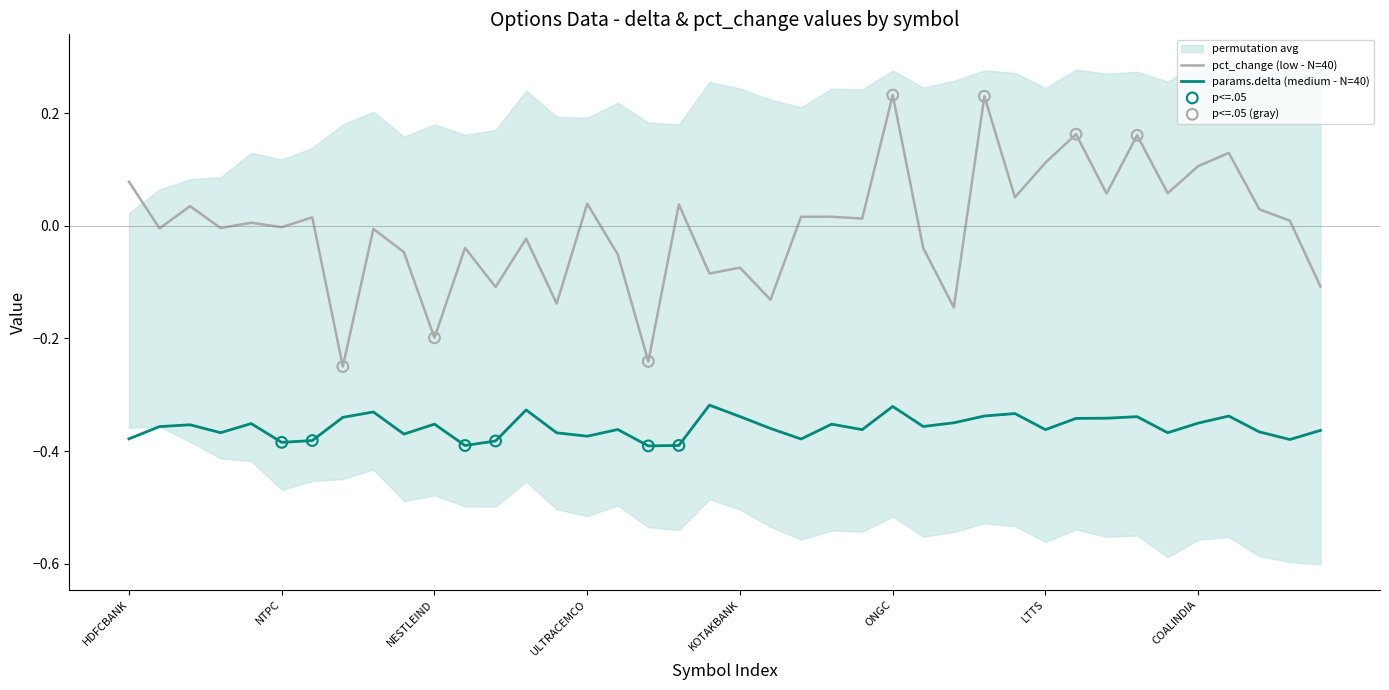

At how many categories does at least one series exceed 0?

21